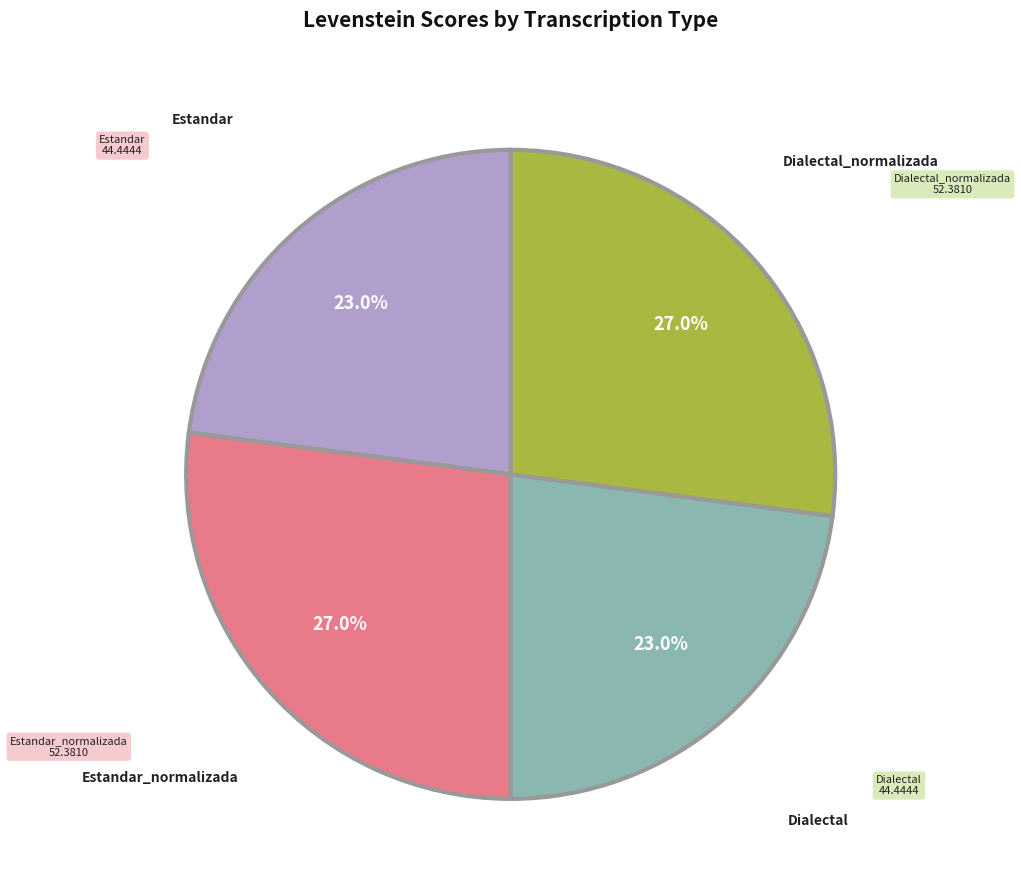

To the nearest percent, what is the difference between the largest and smallest slice percentages?

4%